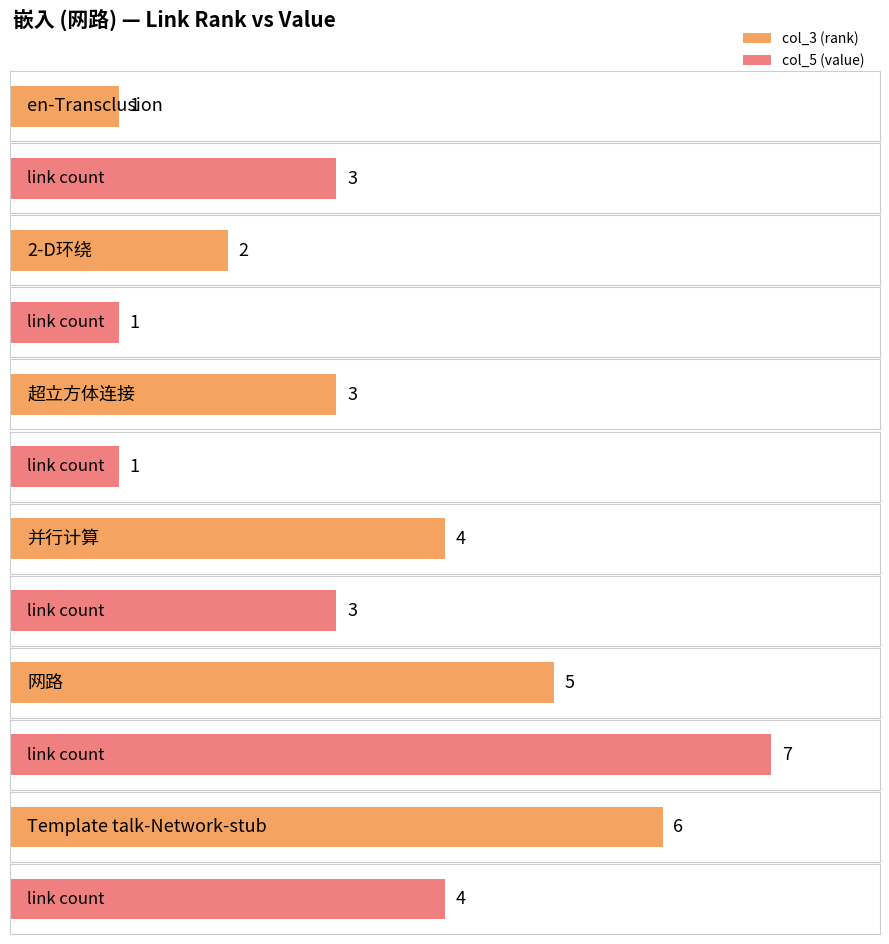

What is the label of the 1st bar from the right?

Template talk-Network-stub